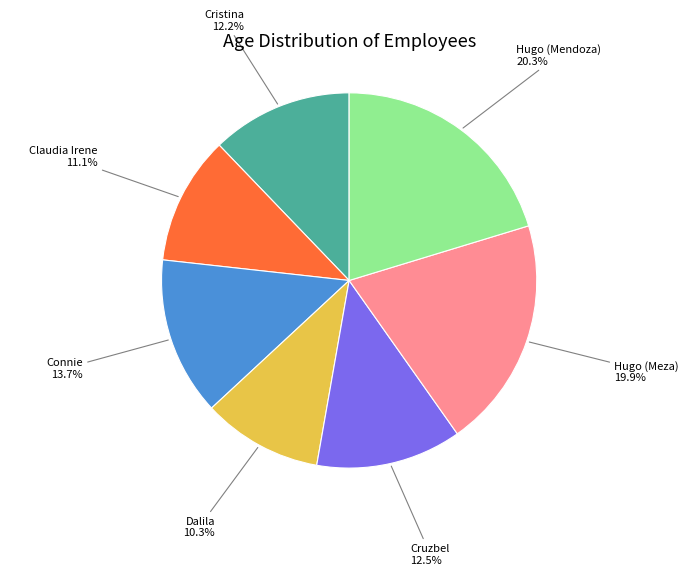

Is there a majority slice in this chart?

No